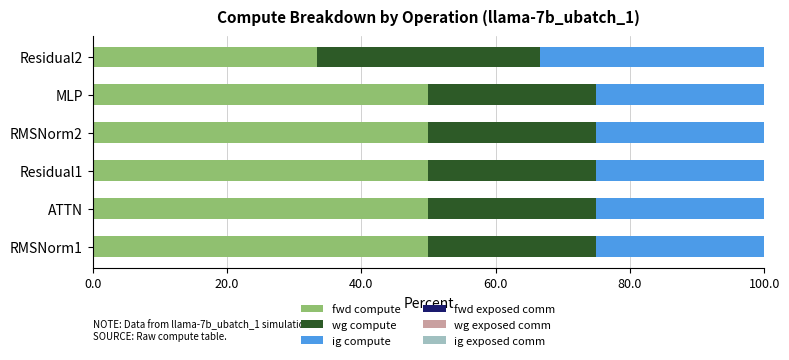

What is the total value across all series at MLP?

100.0